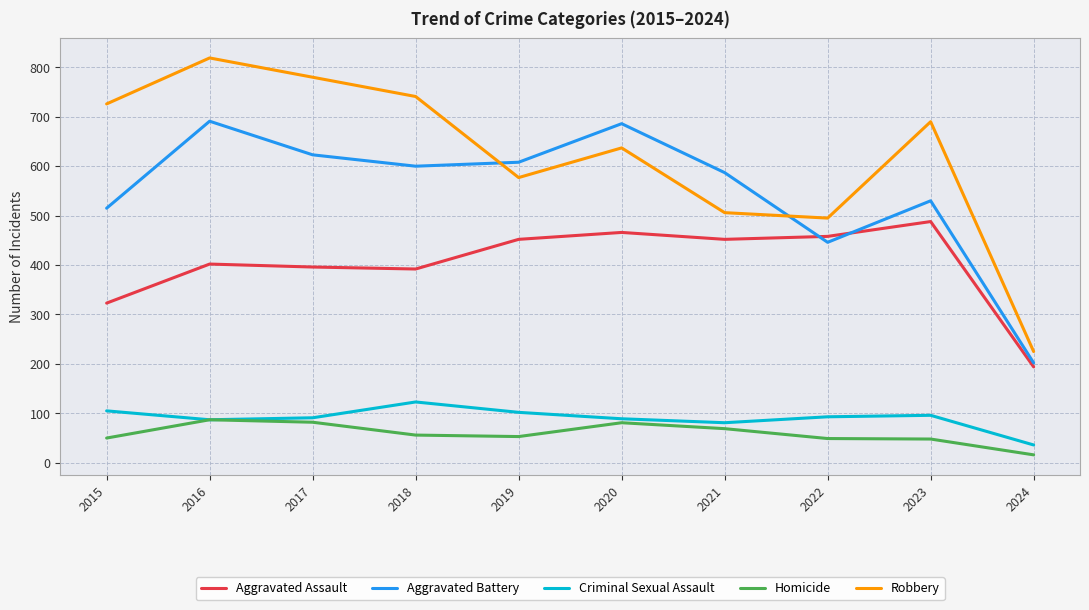

What is the difference between the maximum and minimum values in the Aggravated Battery series?

489